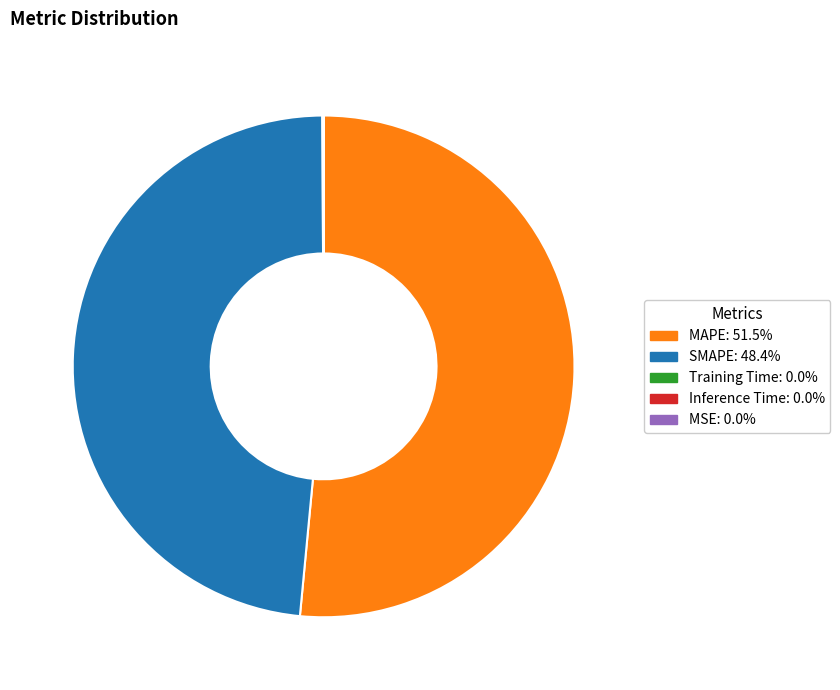

Which slice is the largest?

MAPE